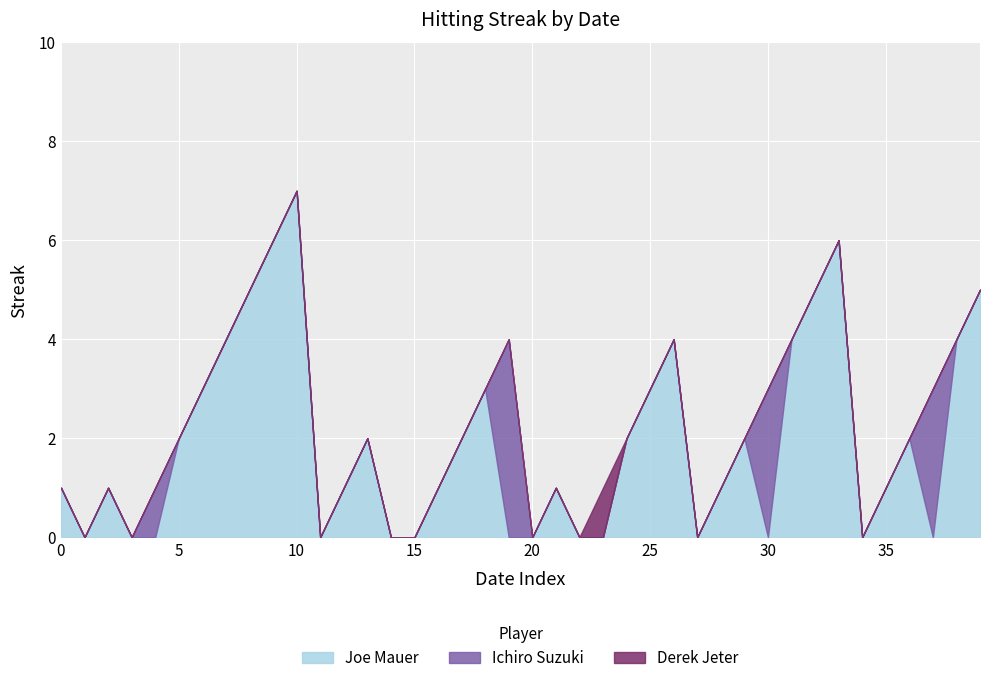

The Ichiro Suzuki series shows 0 at 2010-07-20. True or false?

True